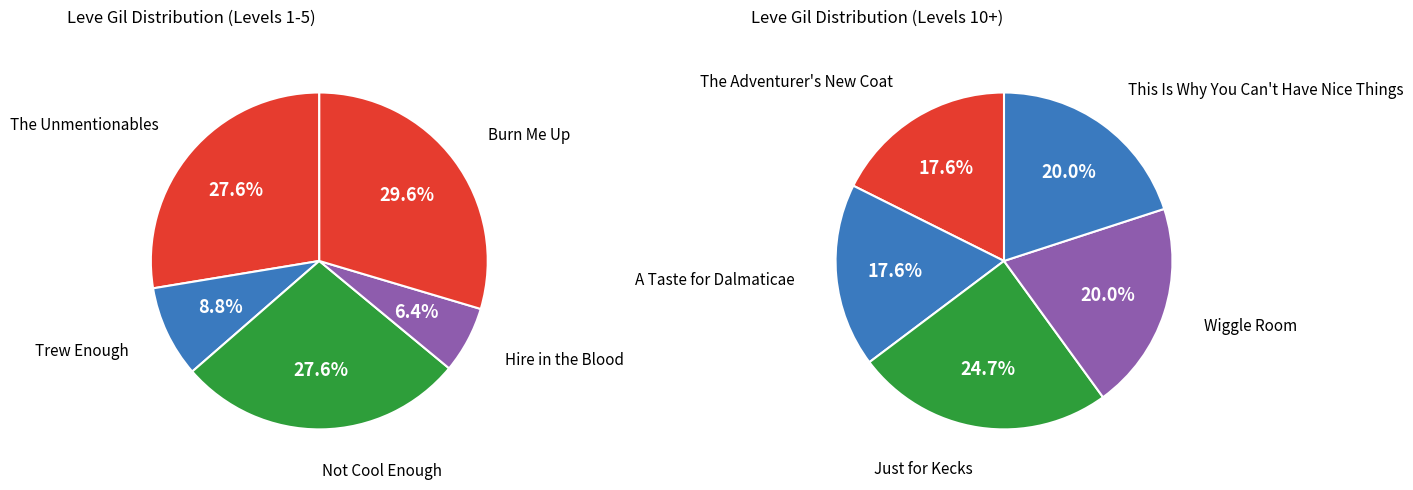

Does any single category account for the majority?

No